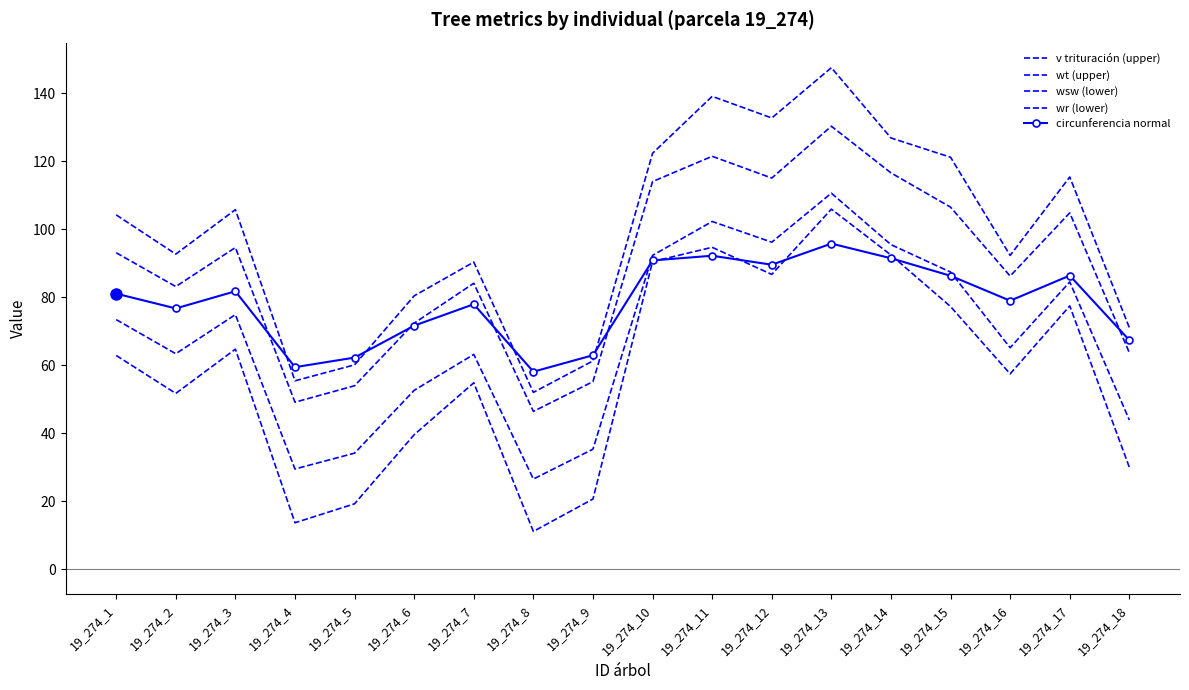

True or false: wt (upper) and circunferencia normal cross at least once.

True